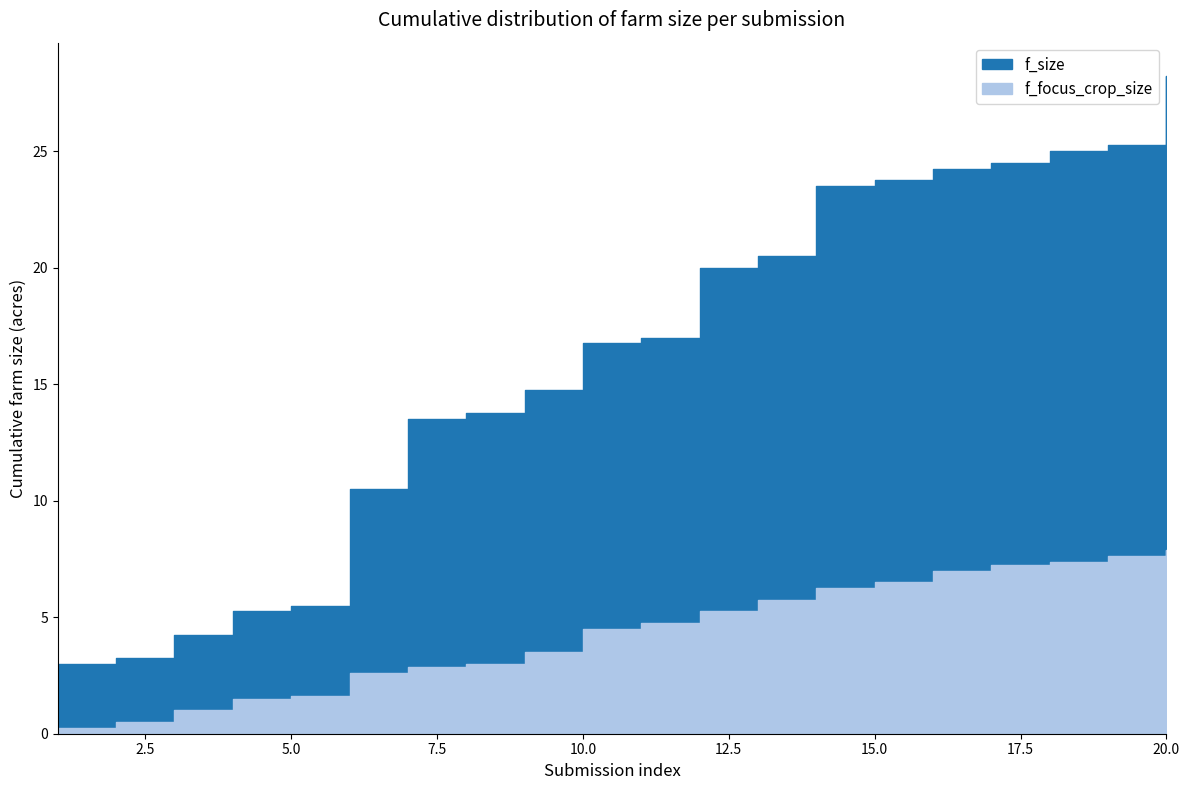

How many values in the f_focus_crop_size_cumsum series are below 4?

9